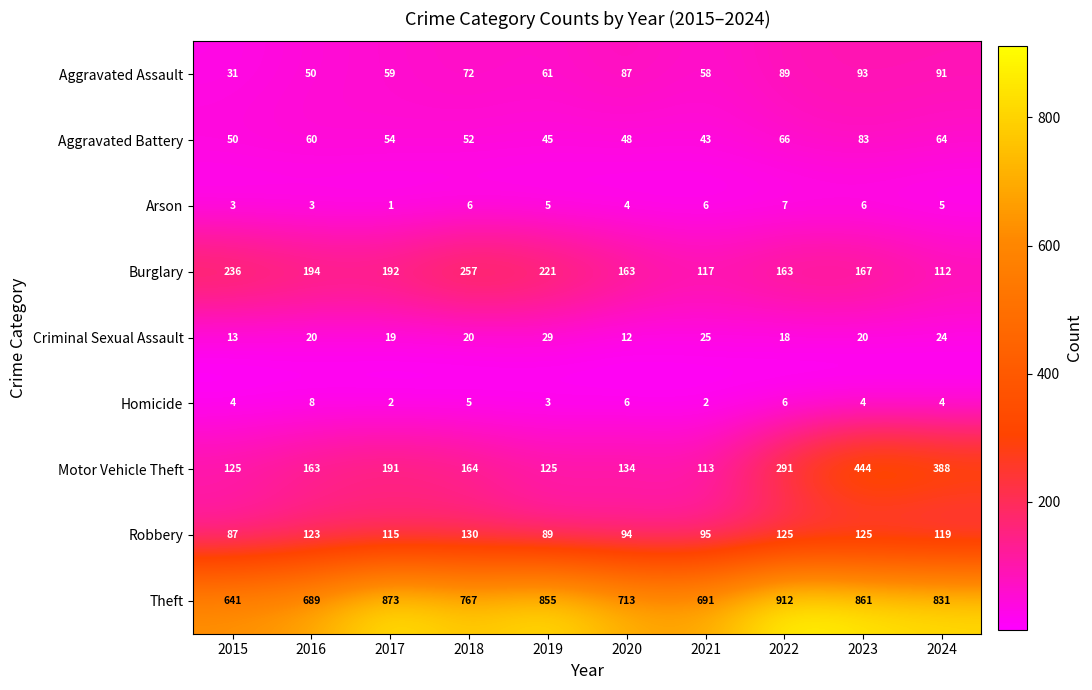

Which category has the highest value across all series?

2022